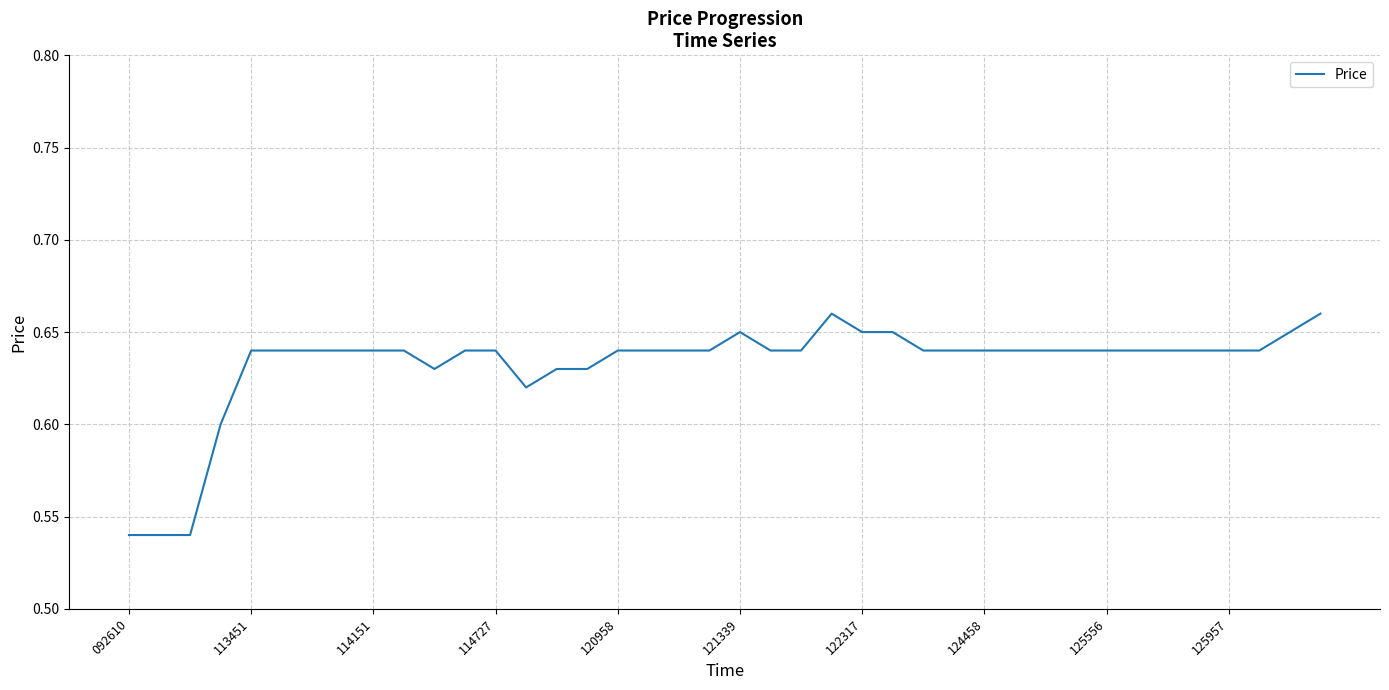

Does the chart display data point markers on the line(s)?

No